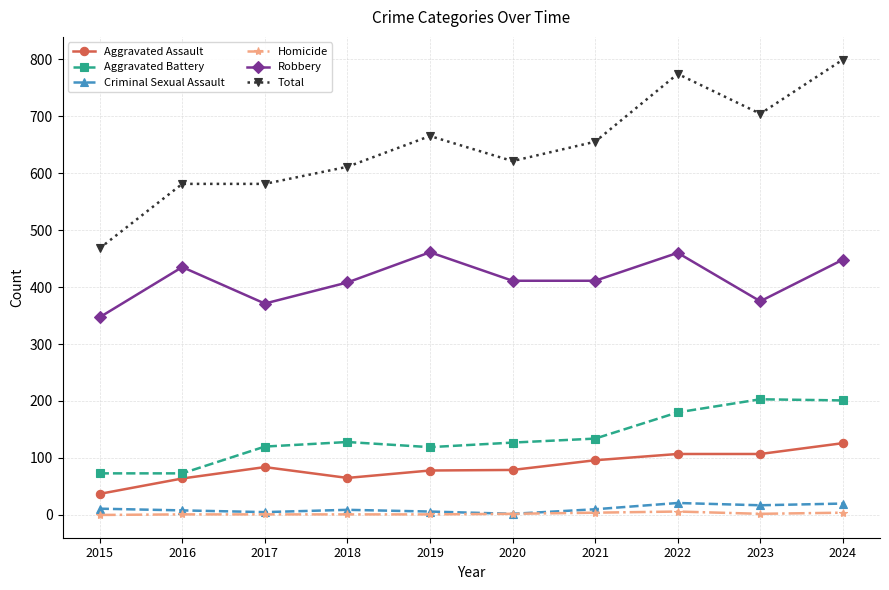

What are all the series names shown in the legend?

Aggravated Assault, Aggravated Battery, Criminal Sexual Assault, Homicide, Robbery, Total